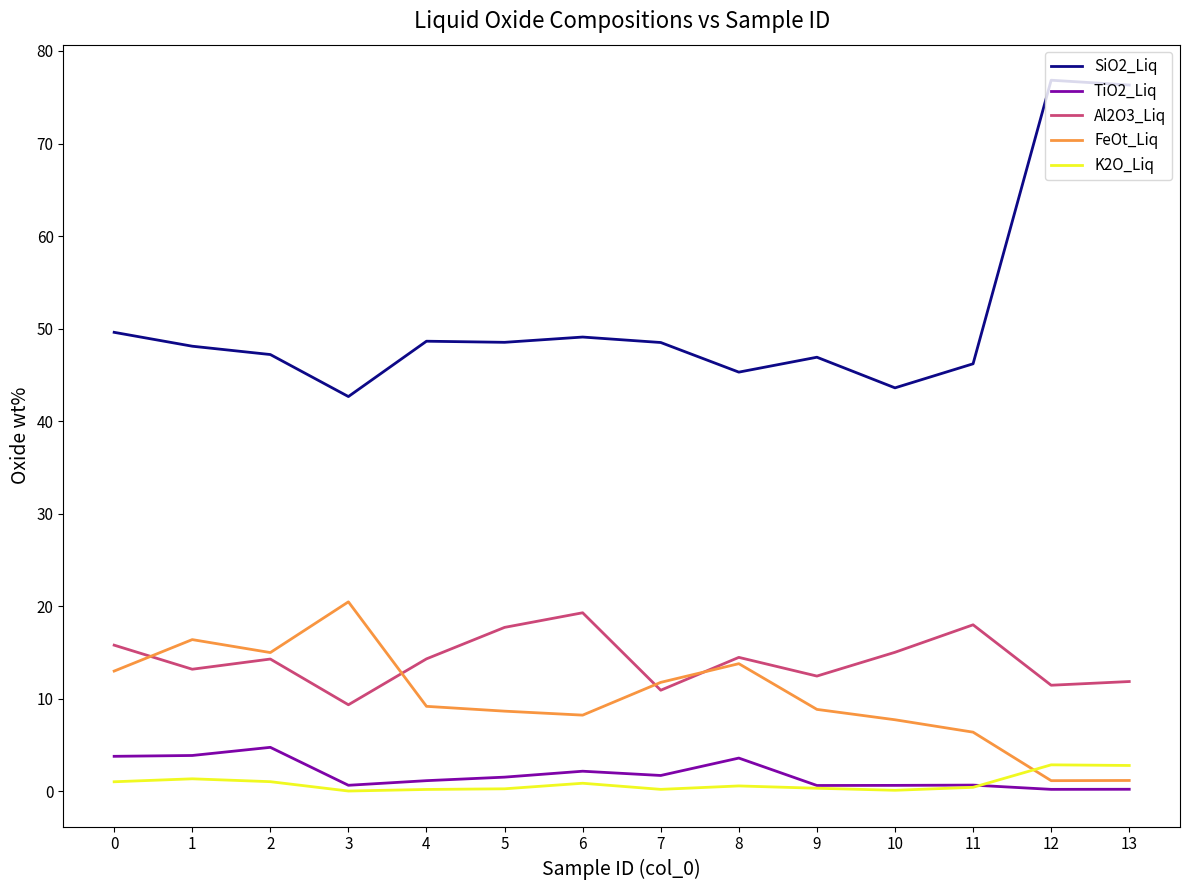

What is the greatest value displayed?

76.8